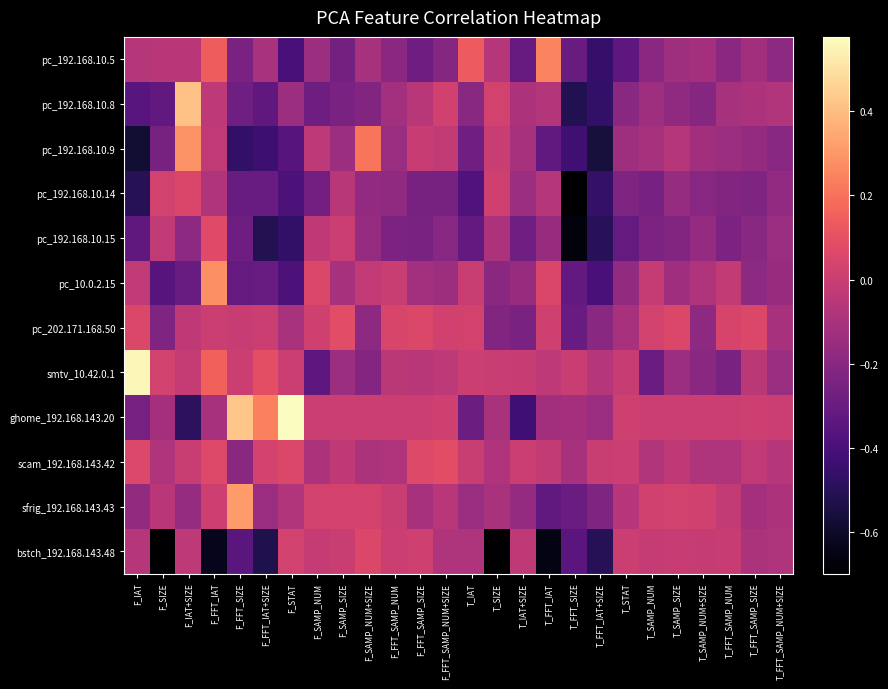

Between T_FFT_SAMP_NUM and T_FFT_SAMP_NUM+SIZE, which is larger?

T_FFT_SAMP_NUM+SIZE